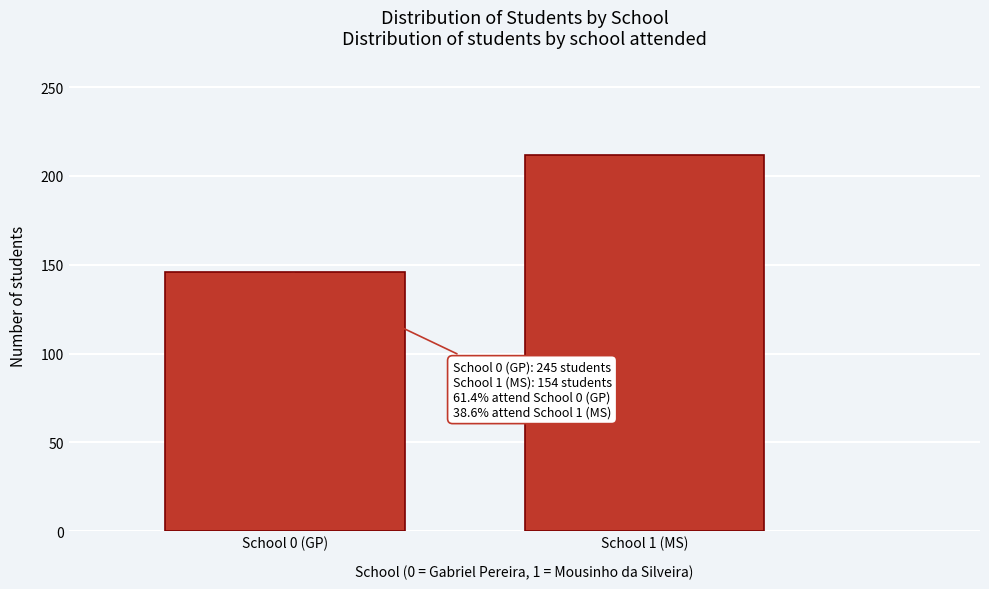

Reading left to right, list all the values displayed in this chart.

School 0 (GP)=146	School 1 (MS)=212